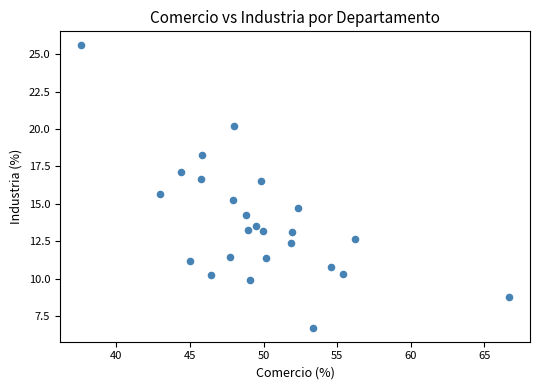

What is the range of Y values (max minus min)?

18.9